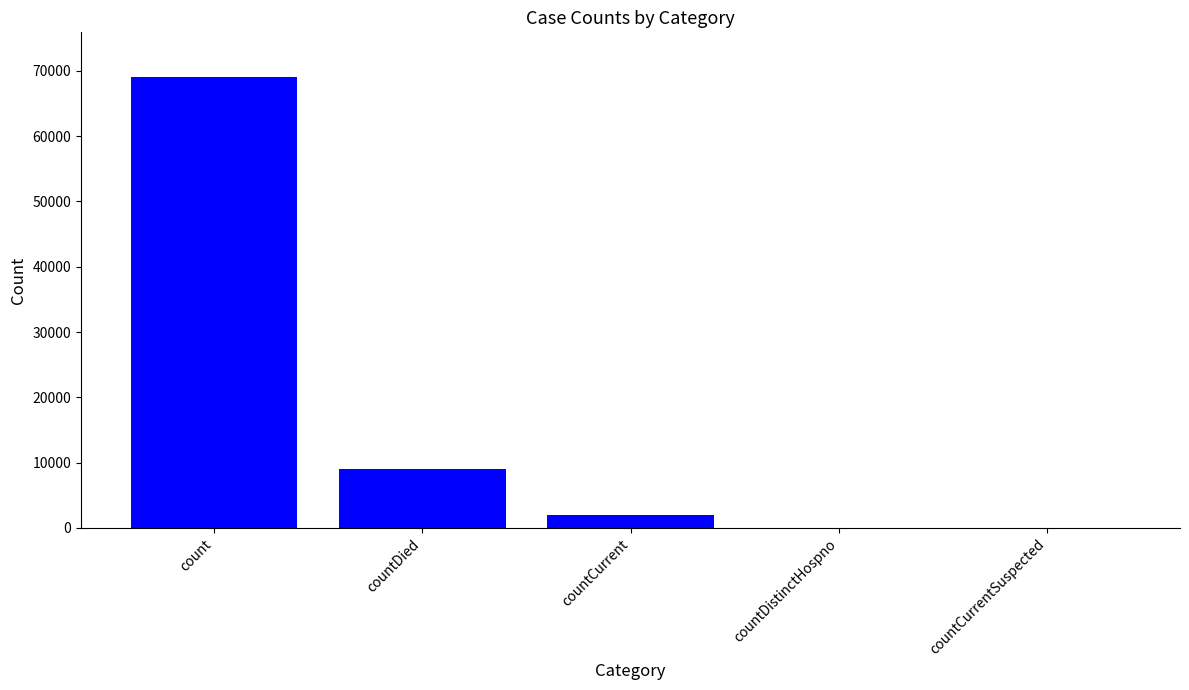

How many data points does each series have?

5